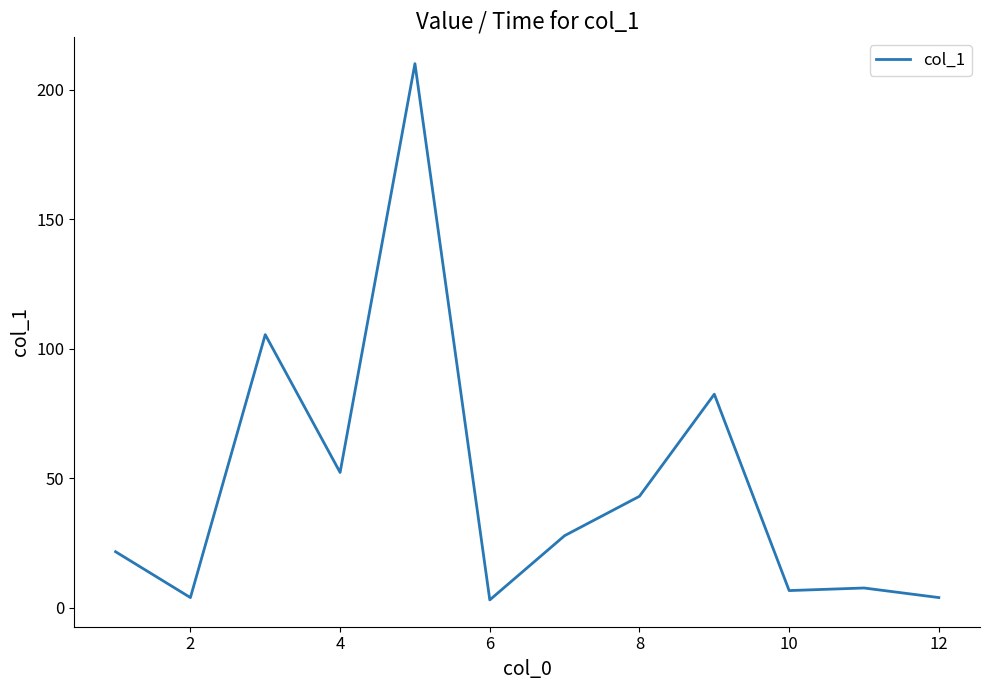

What is the greatest value displayed?

210.1